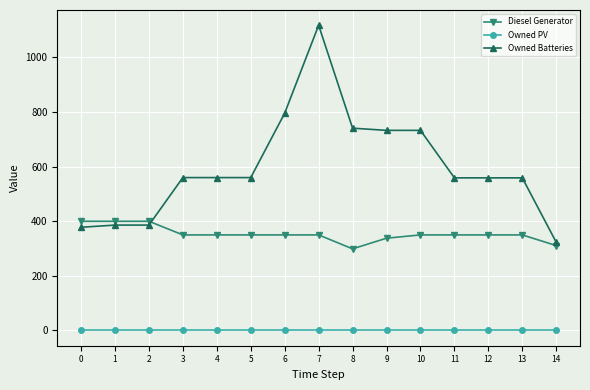

What is the average value of the Diesel Generator series?

353